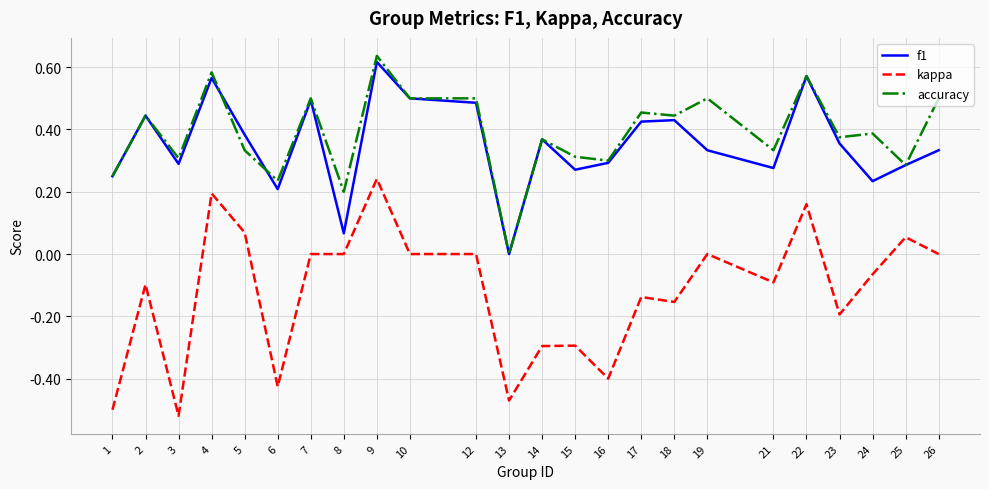

What is the total value across all series at 4?

1.3